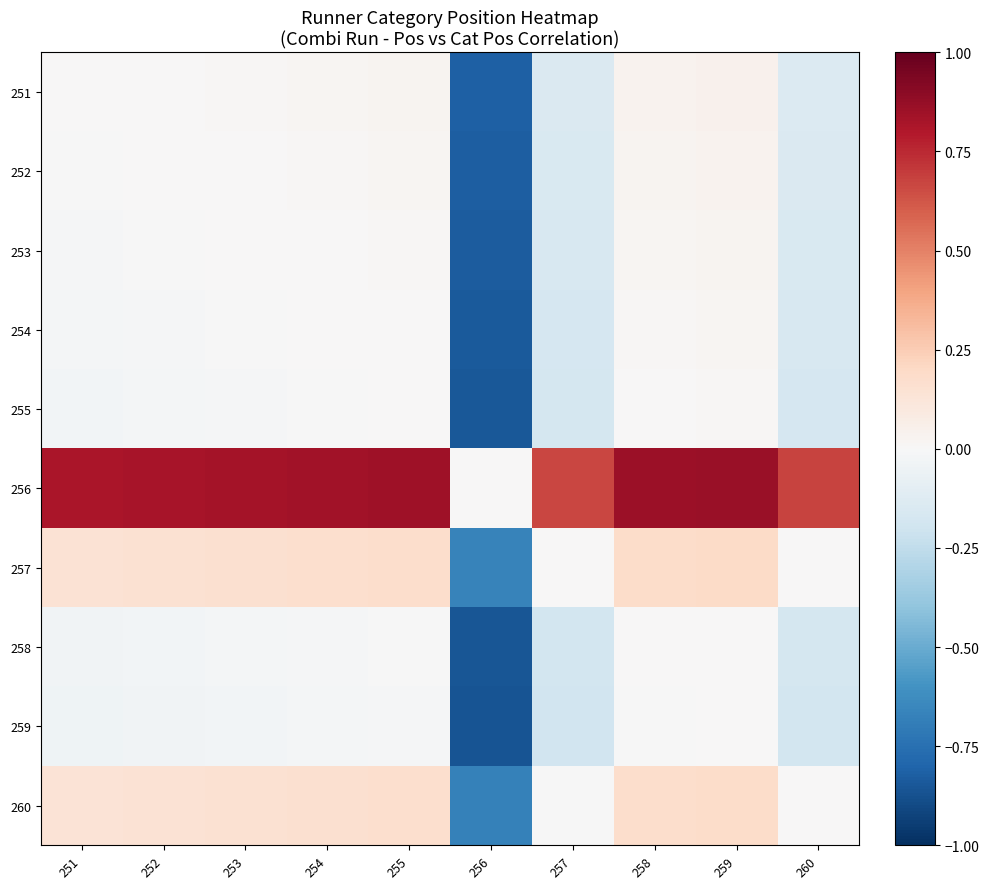

Reading left to right, what are all the values shown in this chart?

251: 251=0.0	252=0.0	253=0.0	254=0.0	255=0.0	256=-0.8	257=-0.1	258=0.0	259=0.0	260=-0.1
252: 251=-0.0	252=0.0	253=0.0	254=0.0	255=0.0	256=-0.8	257=-0.2	258=0.0	259=0.0	260=-0.1
253: 251=-0.0	252=-0.0	253=0.0	254=0.0	255=0.0	256=-0.8	257=-0.2	258=0.0	259=0.0	260=-0.2
254: 251=-0.0	252=-0.0	253=-0.0	254=0.0	255=0.0	256=-0.8	257=-0.2	258=0.0	259=0.0	260=-0.2
255: 251=-0.0	252=-0.0	253=-0.0	254=-0.0	255=0.0	256=-0.8	257=-0.2	258=0.0	259=0.0	260=-0.2
256: 251=0.8	252=0.8	253=0.8	254=0.8	255=0.8	256=0.0	257=0.7	258=0.9	259=0.9	260=0.7
257: 251=0.1	252=0.2	253=0.2	254=0.2	255=0.2	256=-0.7	257=0.0	258=0.2	259=0.2	260=0.0
258: 251=-0.0	252=-0.0	253=-0.0	254=-0.0	255=-0.0	256=-0.9	257=-0.2	258=0.0	259=0.0	260=-0.2
259: 251=-0.0	252=-0.0	253=-0.0	254=-0.0	255=-0.0	256=-0.9	257=-0.2	258=-0.0	259=0.0	260=-0.2
260: 251=0.1	252=0.1	253=0.2	254=0.2	255=0.2	256=-0.7	257=-0.0	258=0.2	259=0.2	260=0.0